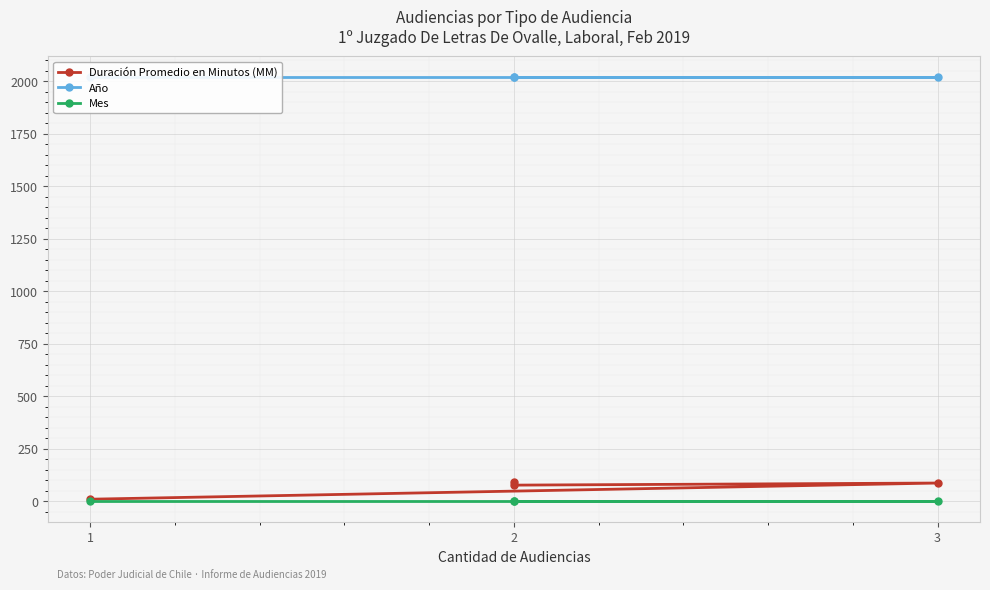

Which label corresponds to the smallest value in the chart?

2